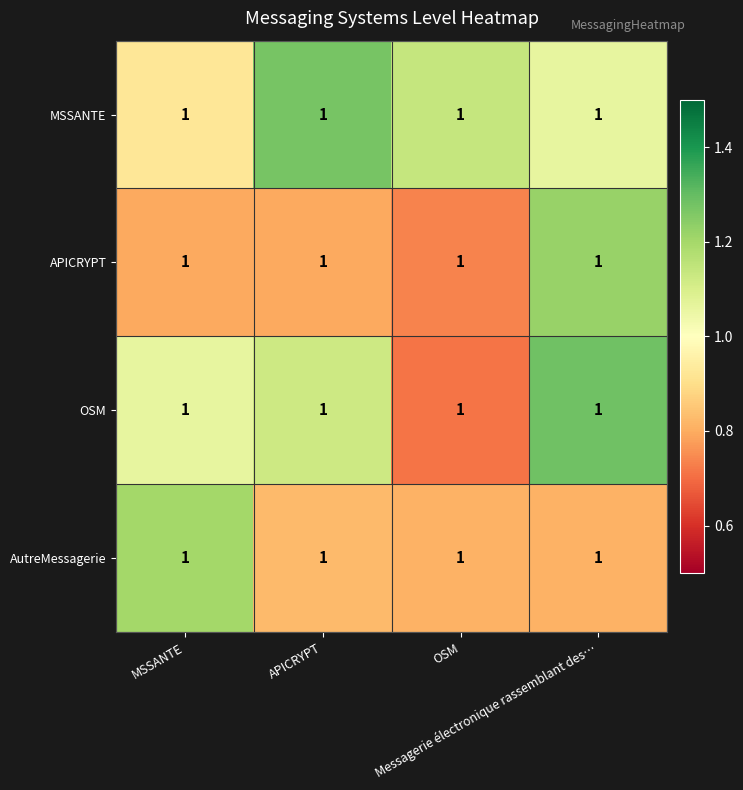

What is the spread (max minus min) of values at MSSANTE?

0.4